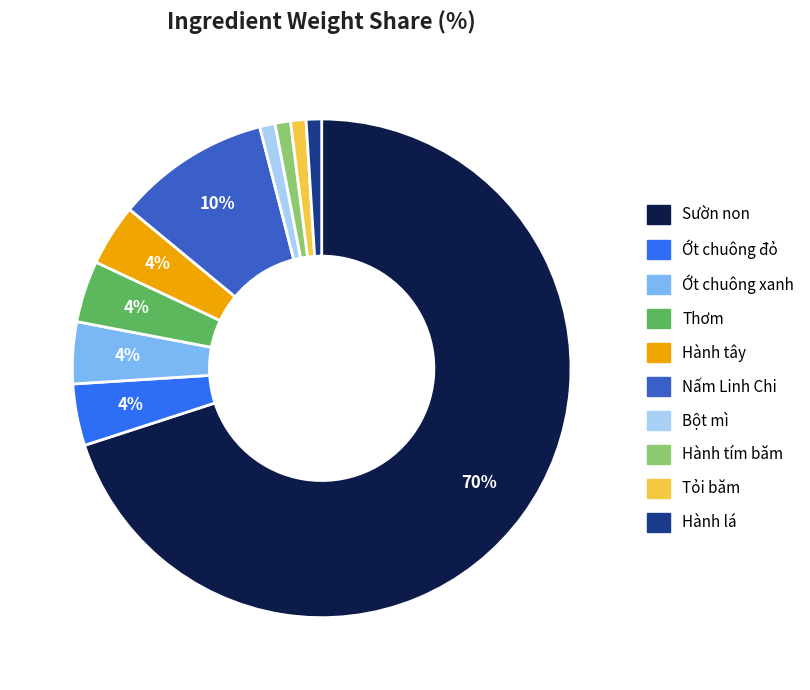

Combined, do Nấm Linh Chi and Hành tím băm account for over 50%?

No